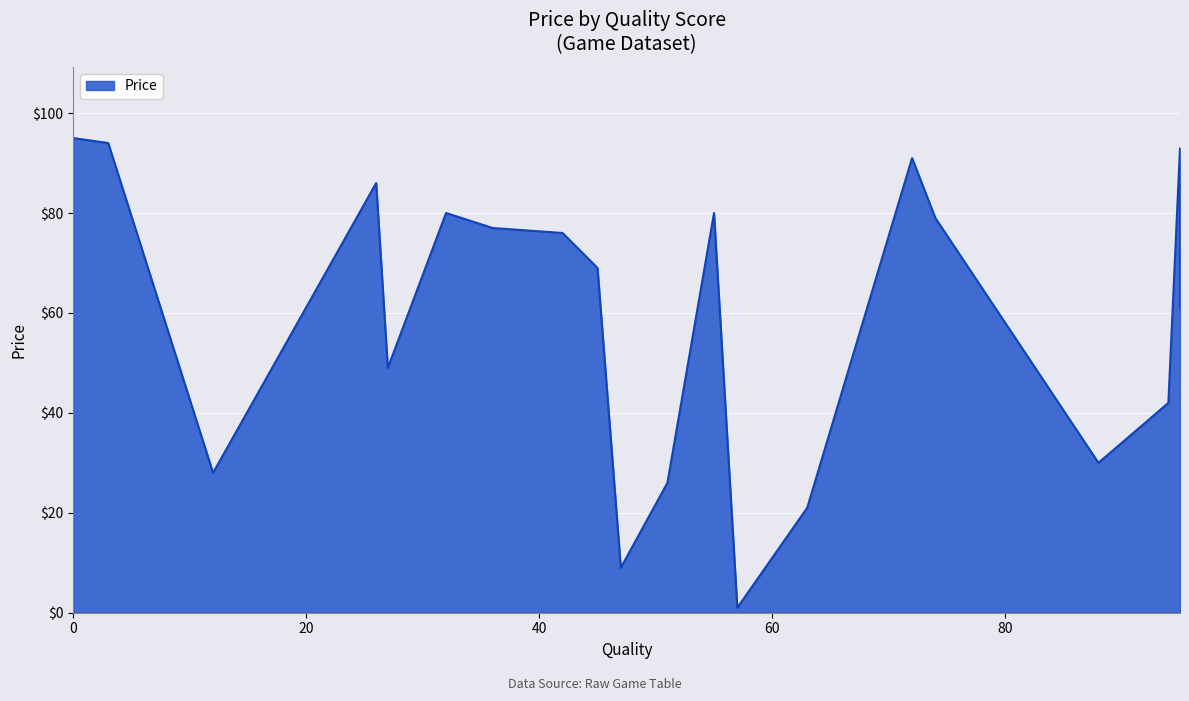

Which label corresponds to the smallest value in the chart?

57